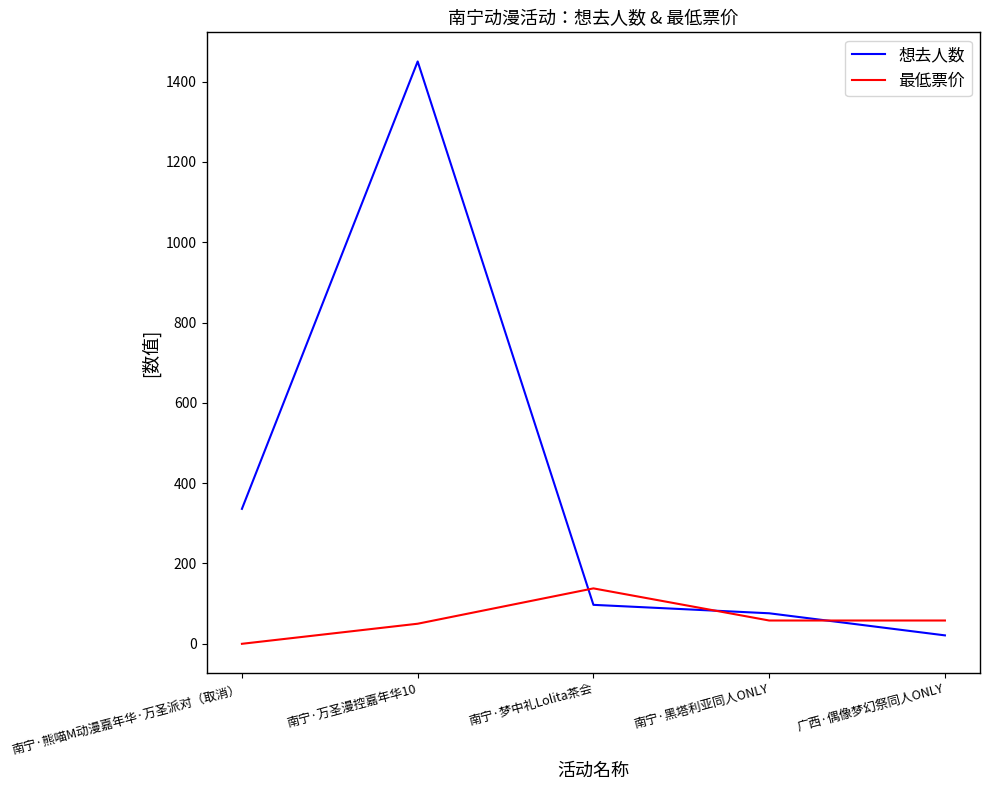

The 最低票价 series shows 213 at 南宁·梦中礼Lolita茶会. True or false?

False